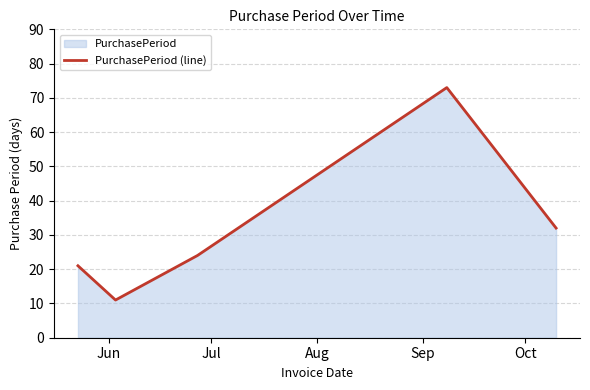

What is the greatest value displayed?

73